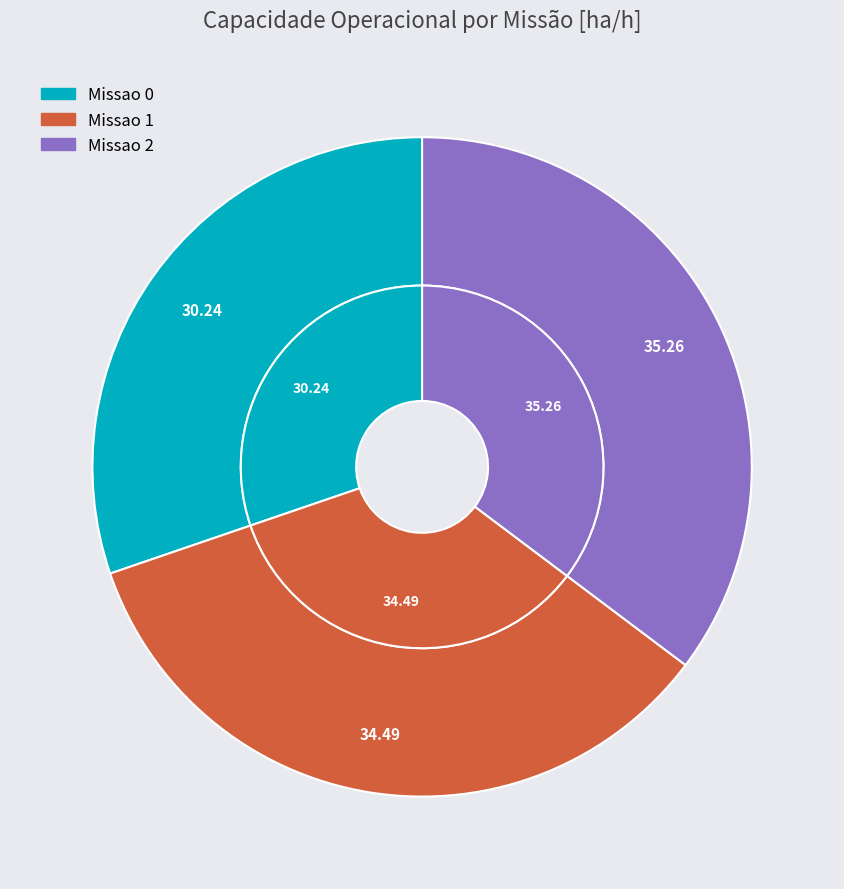

To the nearest percent, what portion does Missao 2 represent?

35%